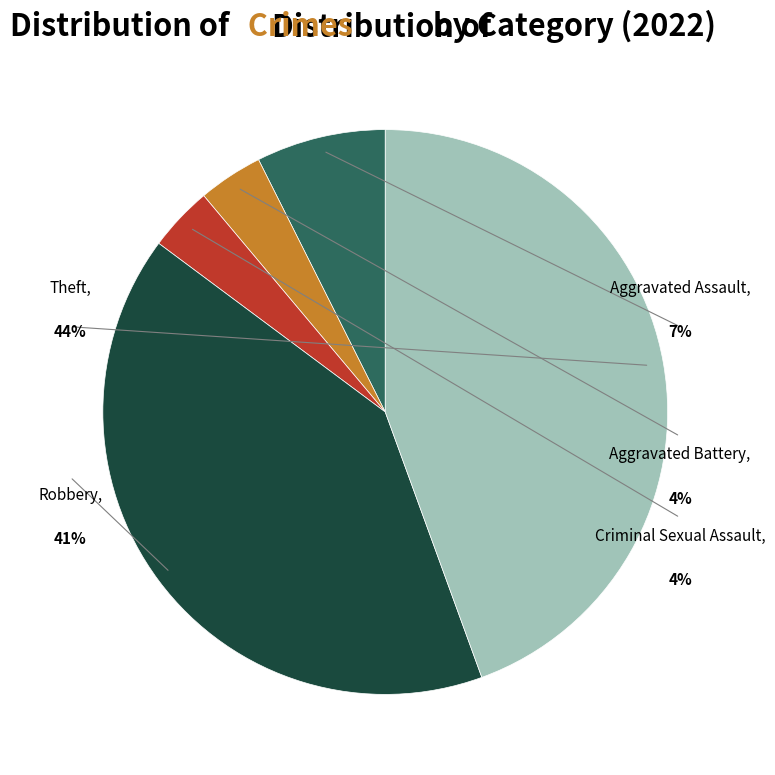

What is the smallest slice in the pie chart?

Aggravated Battery